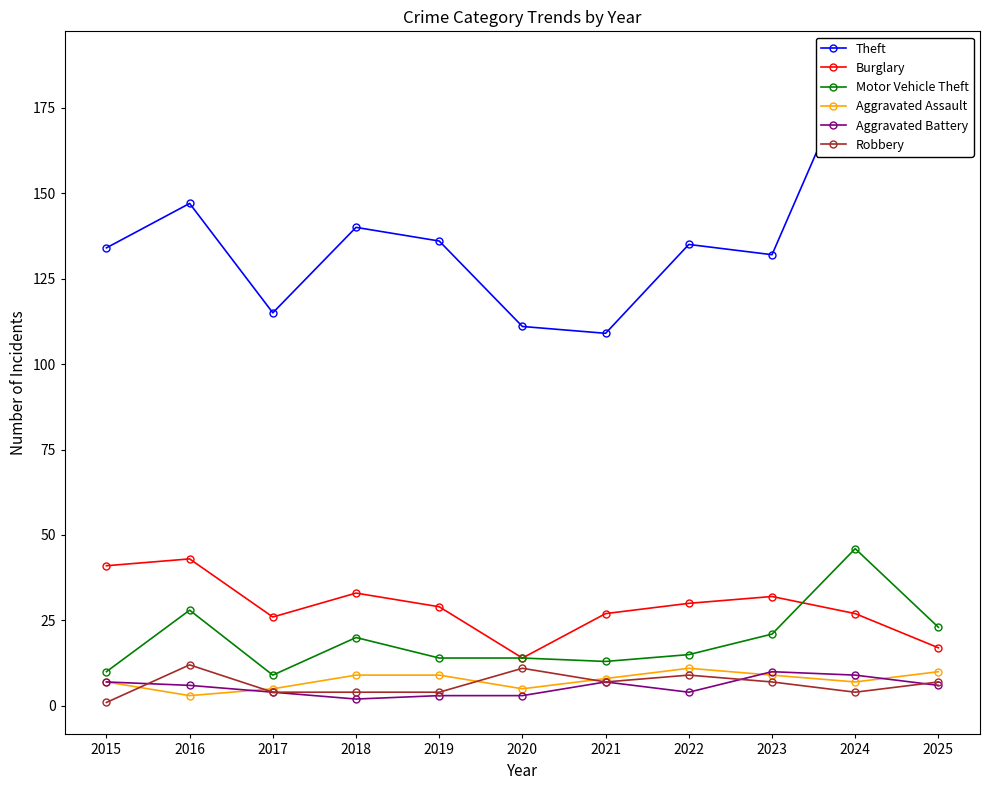

How many lines are shown in the chart?

6